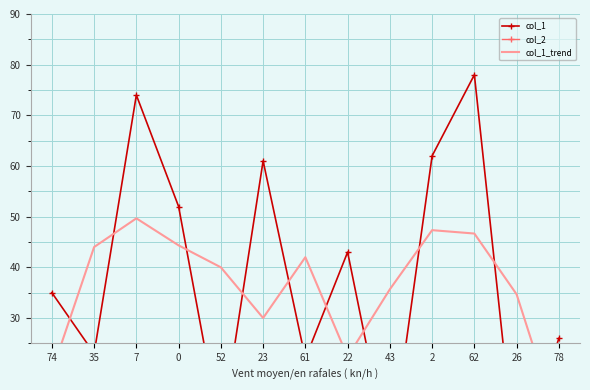

Does the chart have visible grid lines?

Yes